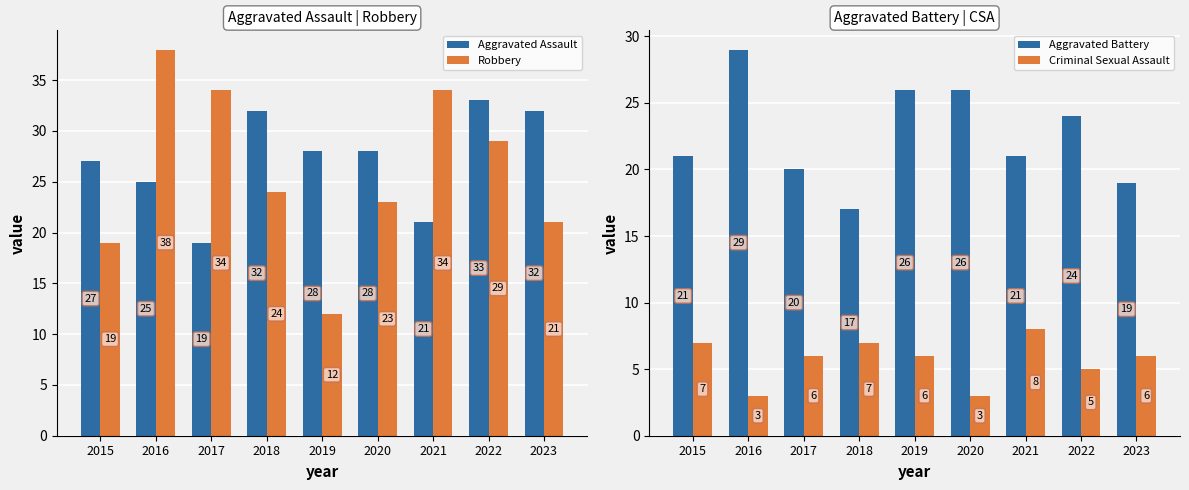

Rank the series by their maximum value, from highest to lowest.

Robbery, Aggravated Assault, Aggravated Battery, Criminal Sexual Assault